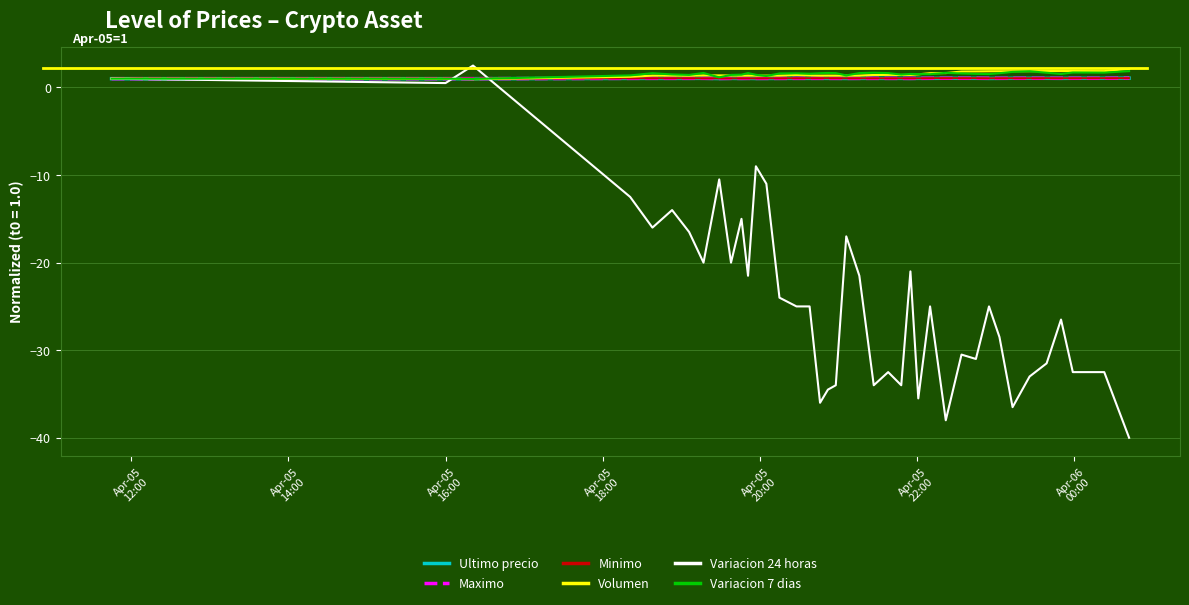

What is the smallest value displayed?

-40.0